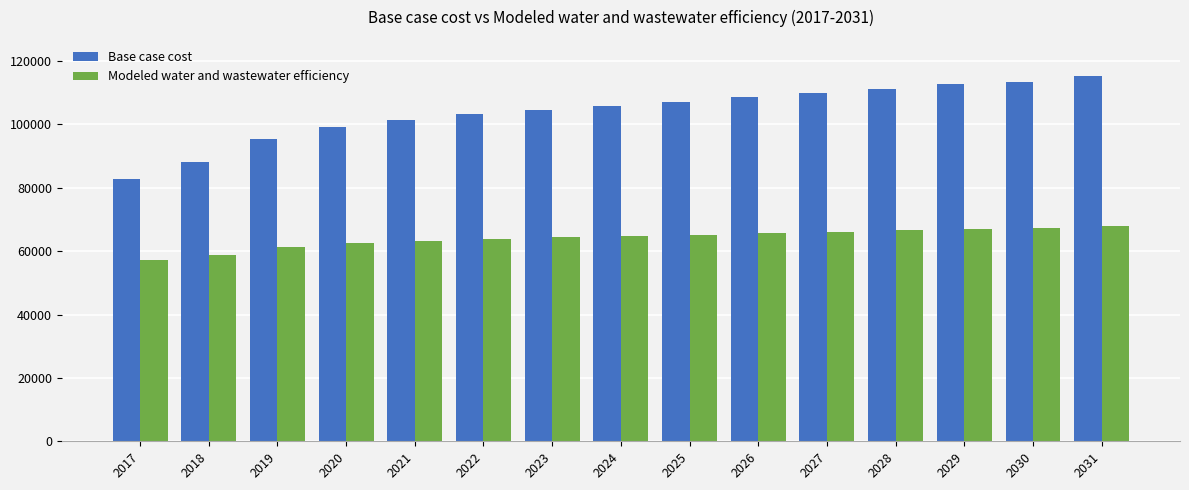

Which category has the lowest value in the Modeled water and wastewater efficiency series?

2017